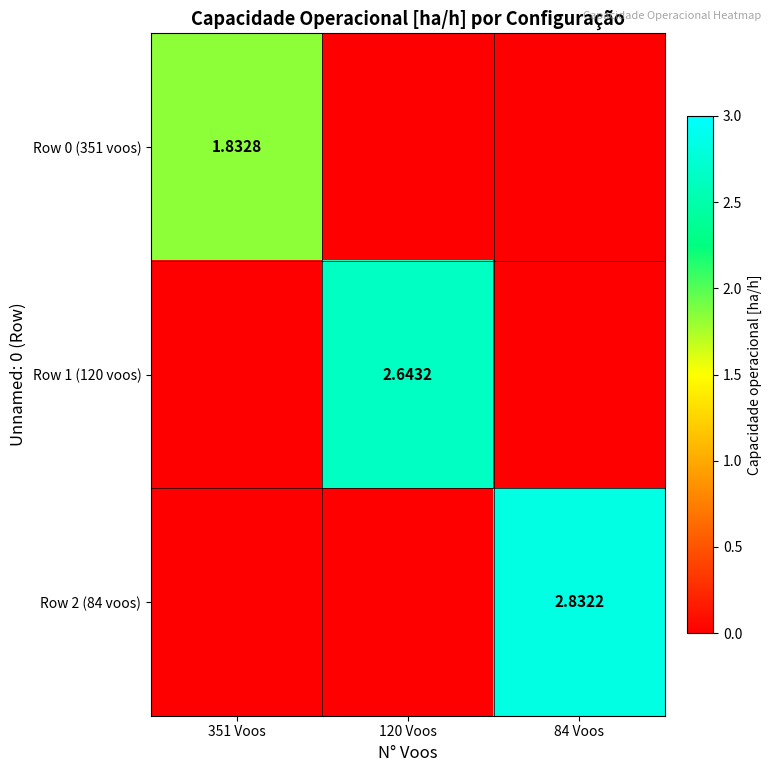

At which label does Row 2 (84 voos) reach its peak?

84 Voos